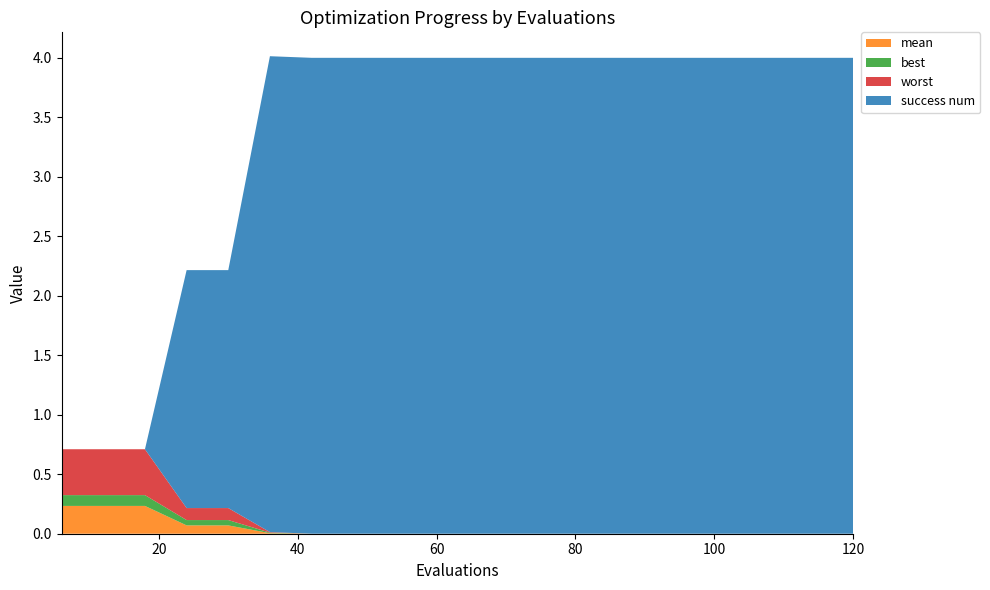

Reading left to right, list all the values displayed in this chart.

mean: 6=0.2	12=0.2	18=0.2	24=0.1	30=0.1	36=0.0	42=0.0	48=0.0	54=0.0	60=0.0	66=0.0	72=0.0	78=0.0	84=0.0	90=0.0	96=0.0	102=0.0	108=0.0	114=0.0	120=0.0
best: 6=0.1	12=0.1	18=0.1	24=0.0	30=0.0	36=0.0	42=0.0	48=0.0	54=0.0	60=0.0	66=0.0	72=0.0	78=0.0	84=0.0	90=0.0	96=0.0	102=0.0	108=0.0	114=0.0	120=0.0
worst: 6=0.4	12=0.4	18=0.4	24=0.1	30=0.1	36=0.0	42=0.0	48=0.0	54=0.0	60=0.0	66=0.0	72=0.0	78=0.0	84=0.0	90=0.0	96=0.0	102=0.0	108=0.0	114=0.0	120=0.0
success num: 6=0.0	12=0.0	18=0.0	24=2.0	30=2.0	36=4.0	42=4.0	48=4.0	54=4.0	60=4.0	66=4.0	72=4.0	78=4.0	84=4.0	90=4.0	96=4.0	102=4.0	108=4.0	114=4.0	120=4.0